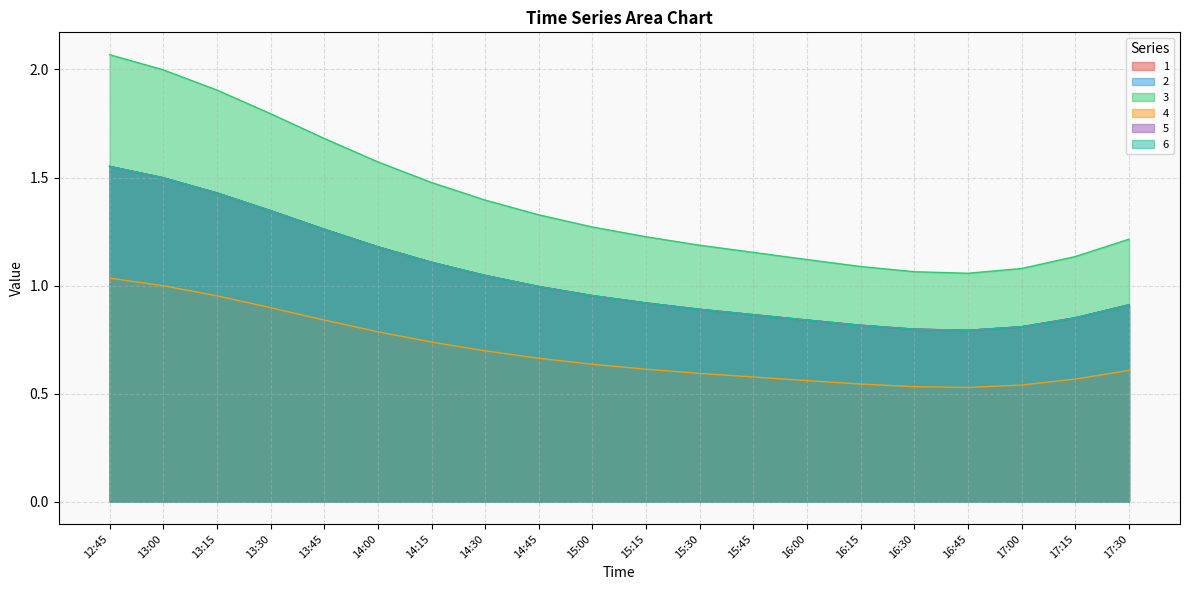

At which label is 5 closest to 1?

14:45